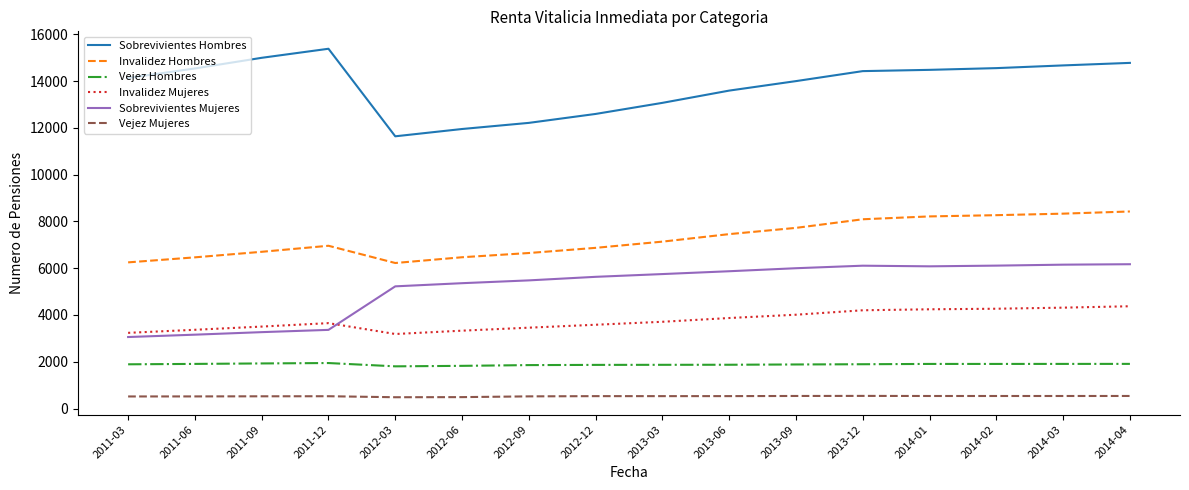

What is the lowest value of the Sobrevivientes Mujeres series?

3056